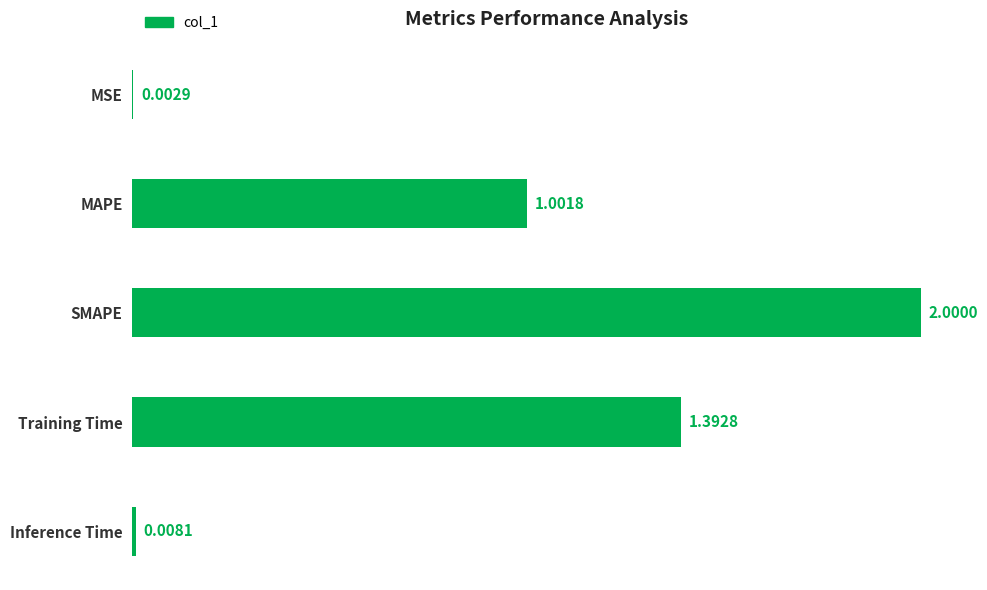

What is the sum of the values at MAPE and Training Time?

2.4